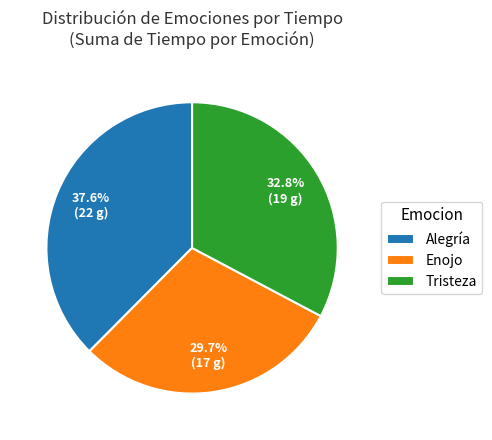

To the nearest percent, what portion does Alegría represent?

38%